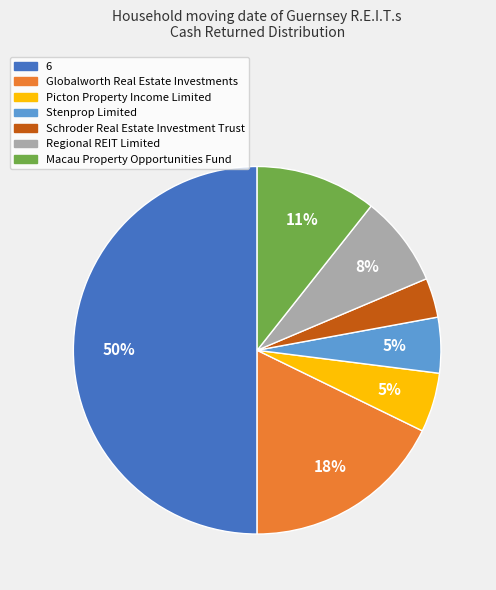

To the nearest percent, what is the average slice percentage?

14%